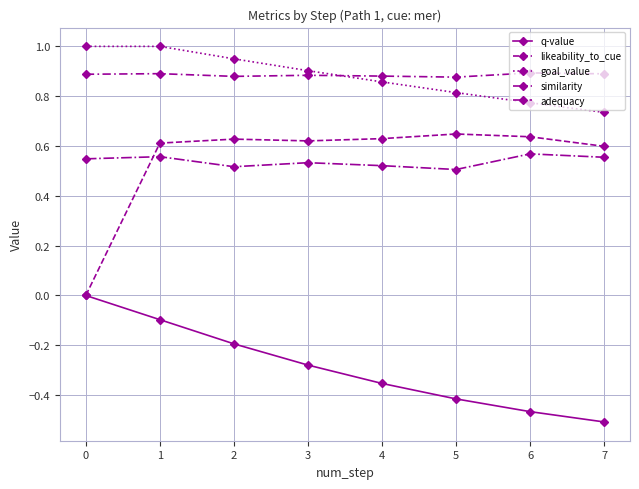

How many lines are shown in the chart?

5